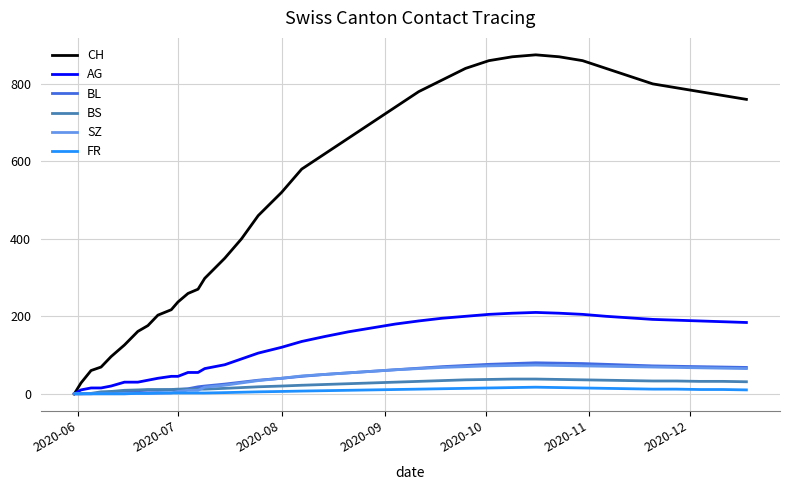

Count the number of data series in this chart.

6